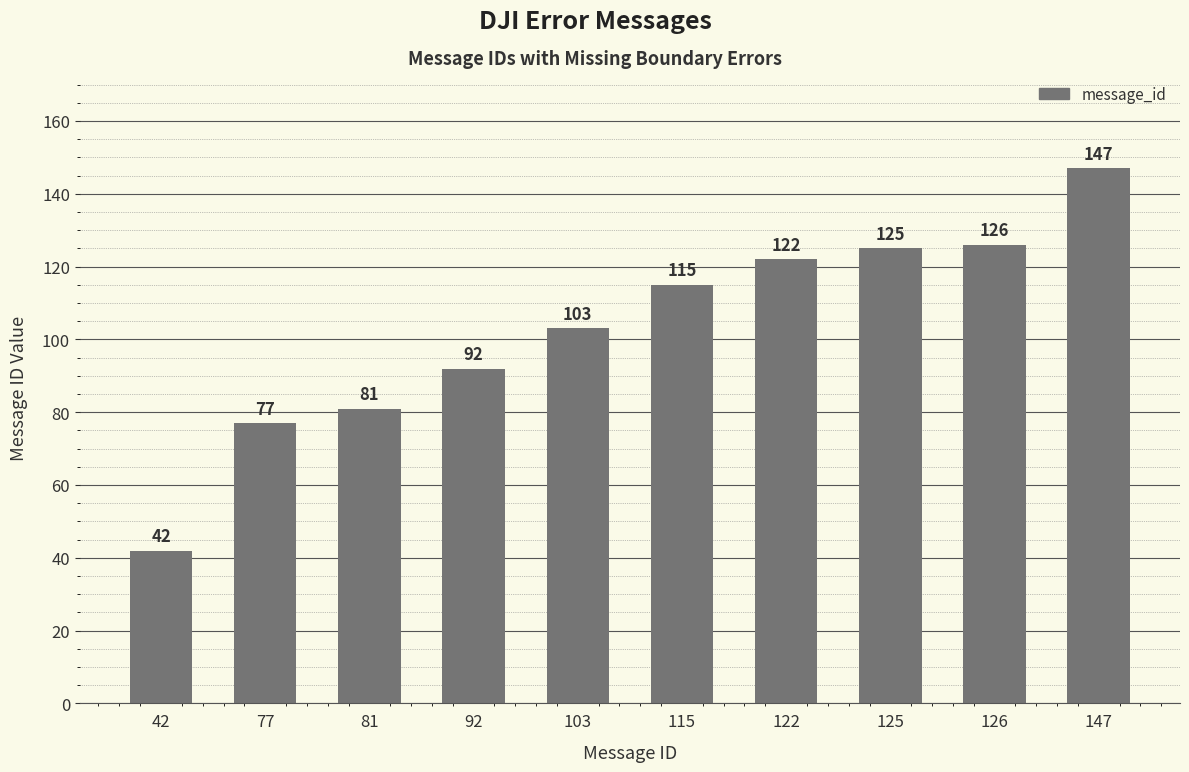

At which category does the chart reach its minimum across all series?

42